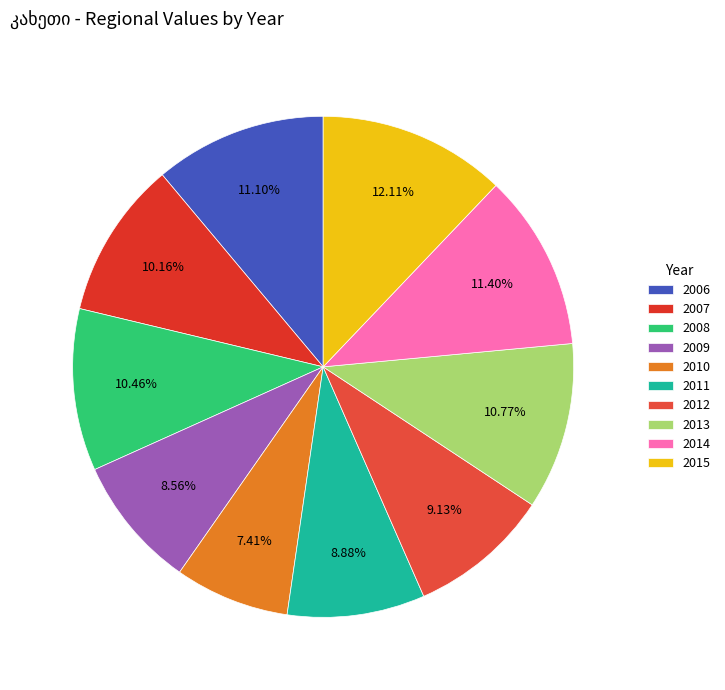

To the nearest percent, what portion does 2006 represent?

11%